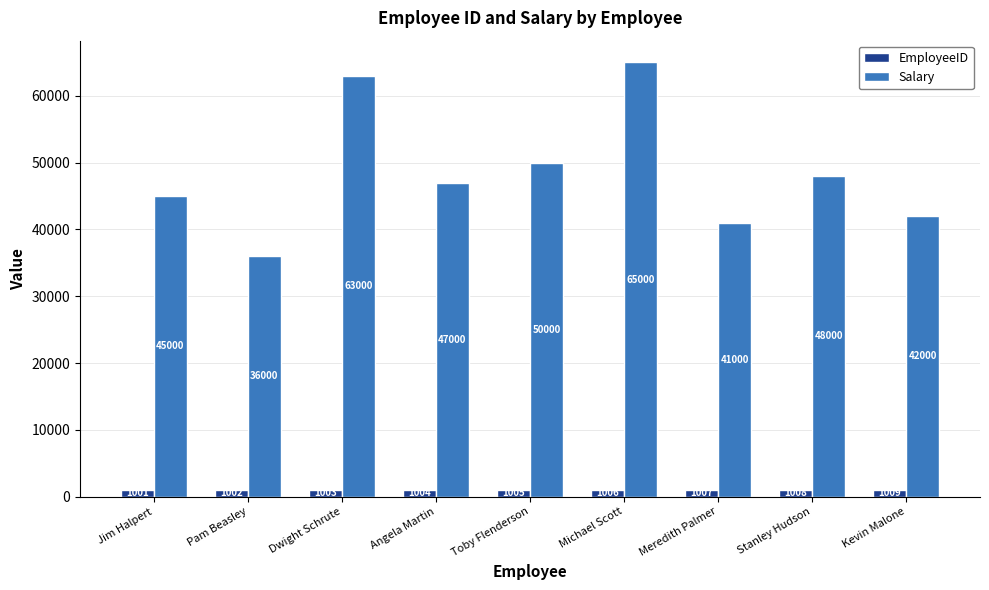

Which series has the largest total across all categories?

Salary